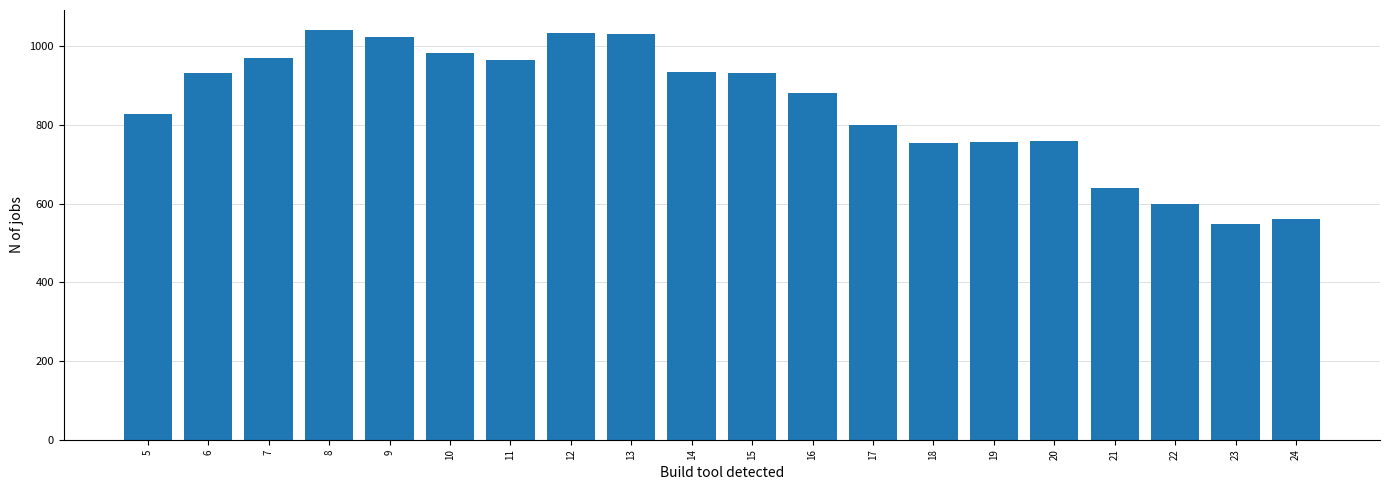

What is the value of the 16th bar from the left?

759